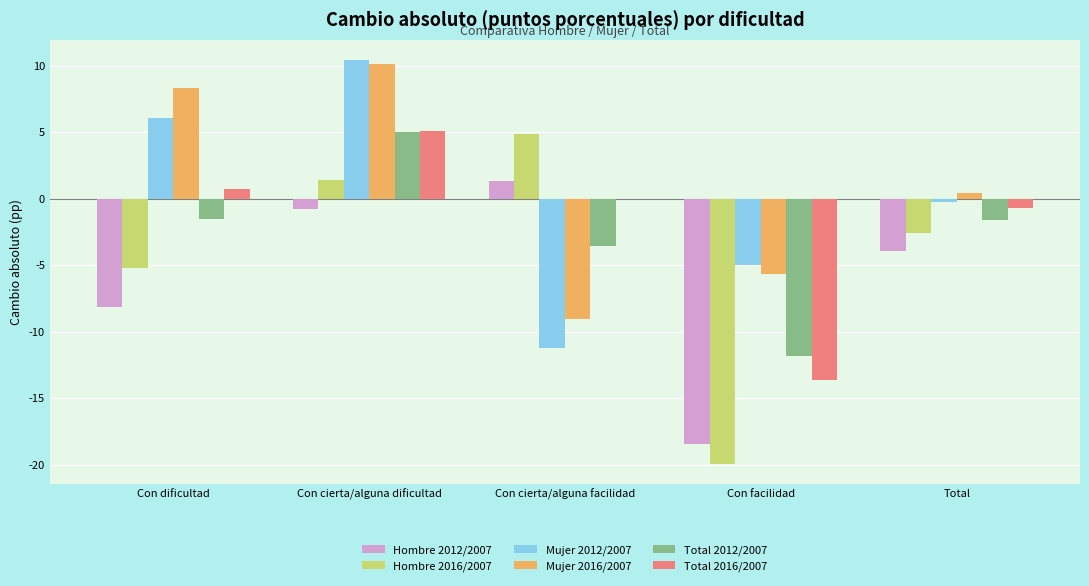

Where is Total 2012/2007 nearest to the value -3?

Con cierta/alguna facilidad